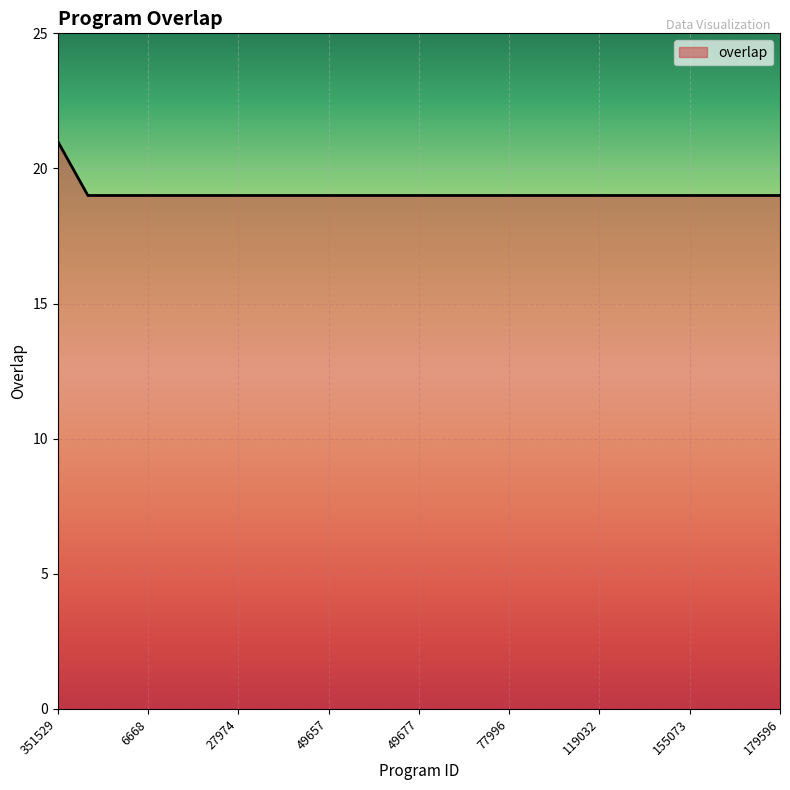

What is the greatest value displayed?

21